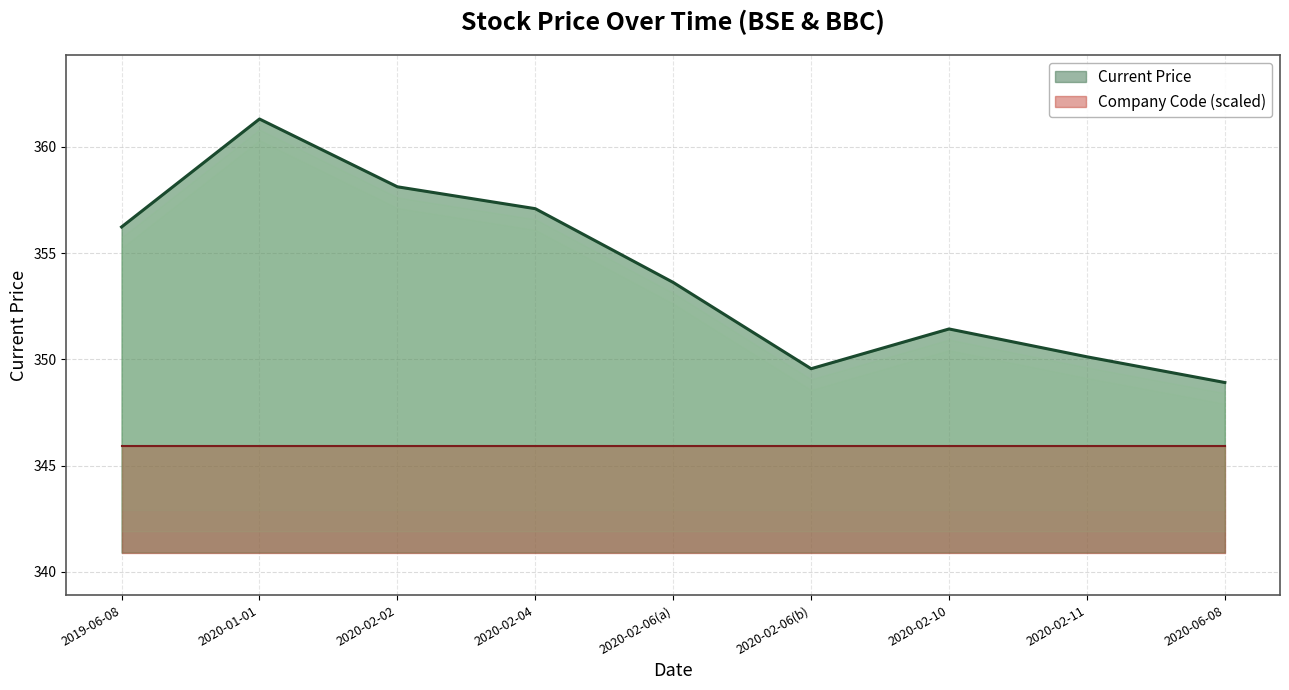

Reading left to right, extract all data points from this chart.

356.2	361.3	358.1	357.1	353.6	349.6	351.4	350.1	348.9